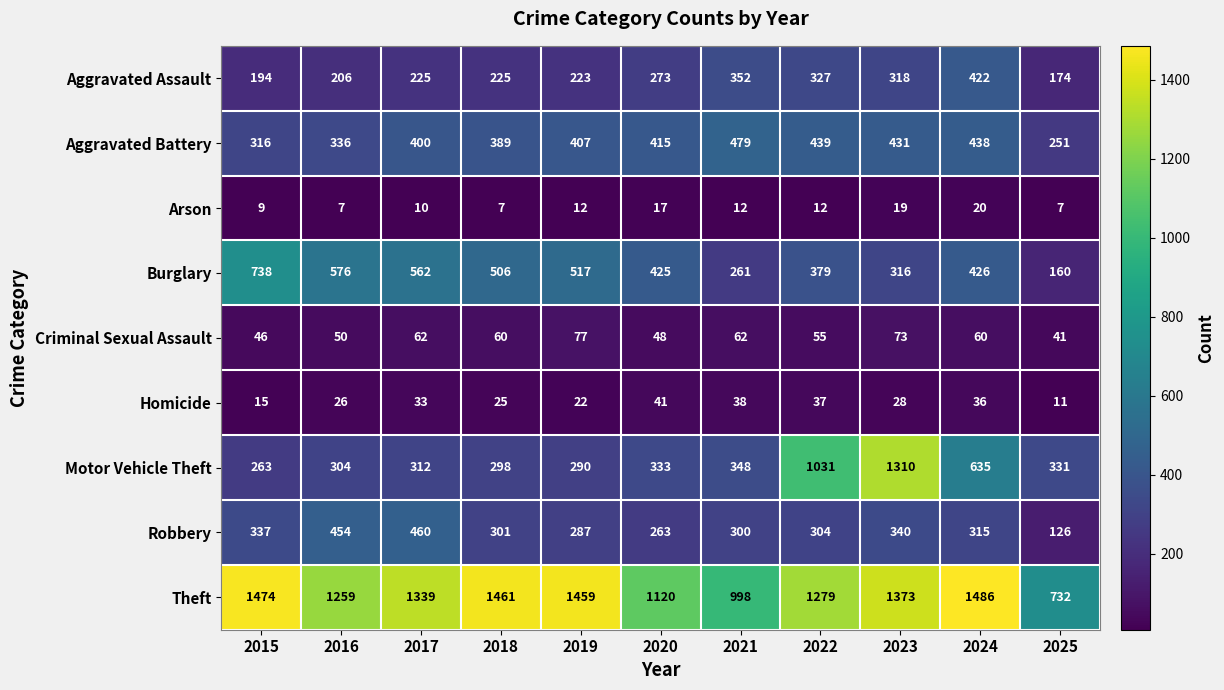

What is the minimum value shown in the chart?

7